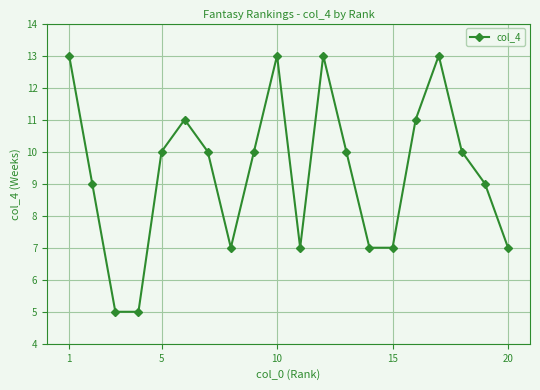

What is the smallest value displayed?

5